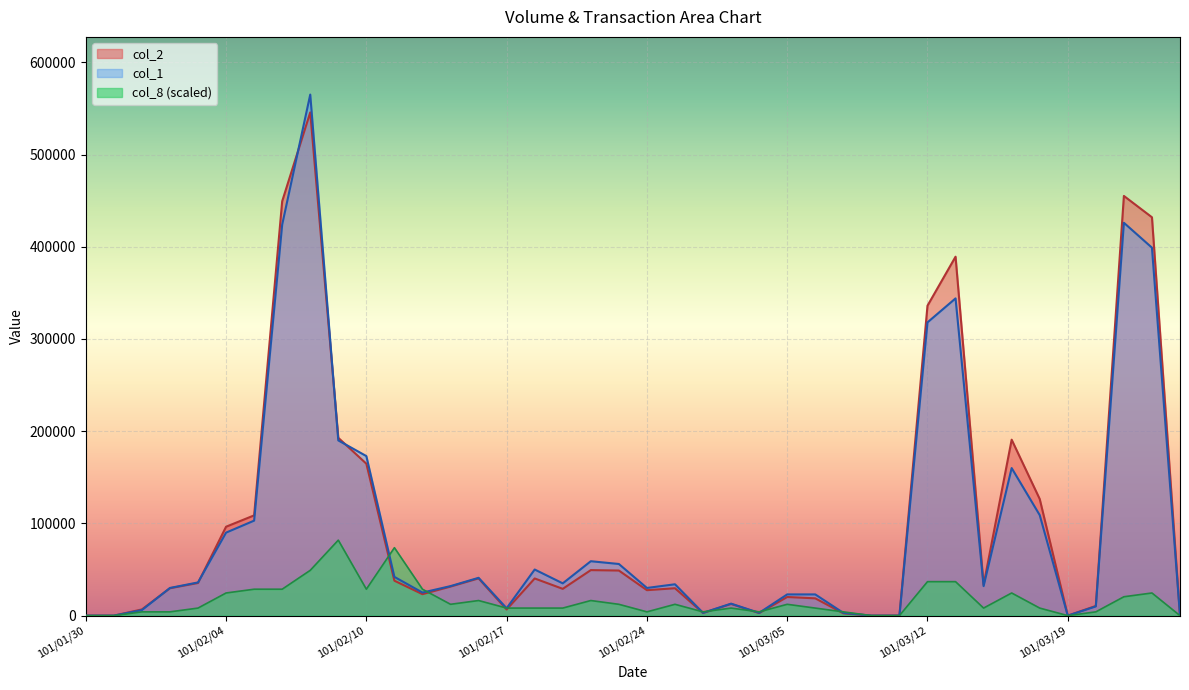

How many lines are shown in the chart?

3